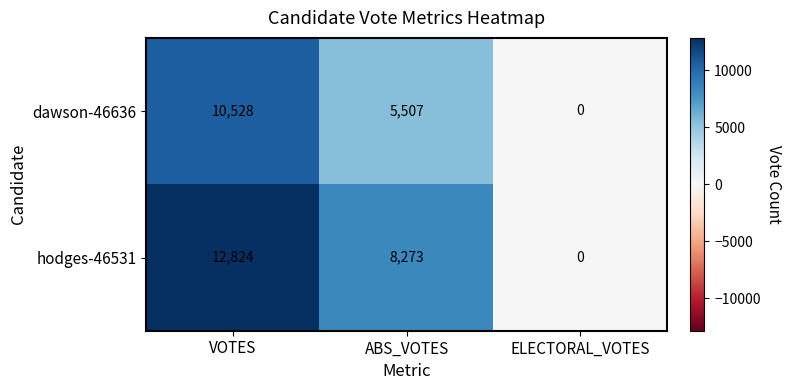

Between VOTES and ABS_VOTES, which series saw the biggest shift?

dawson-46636